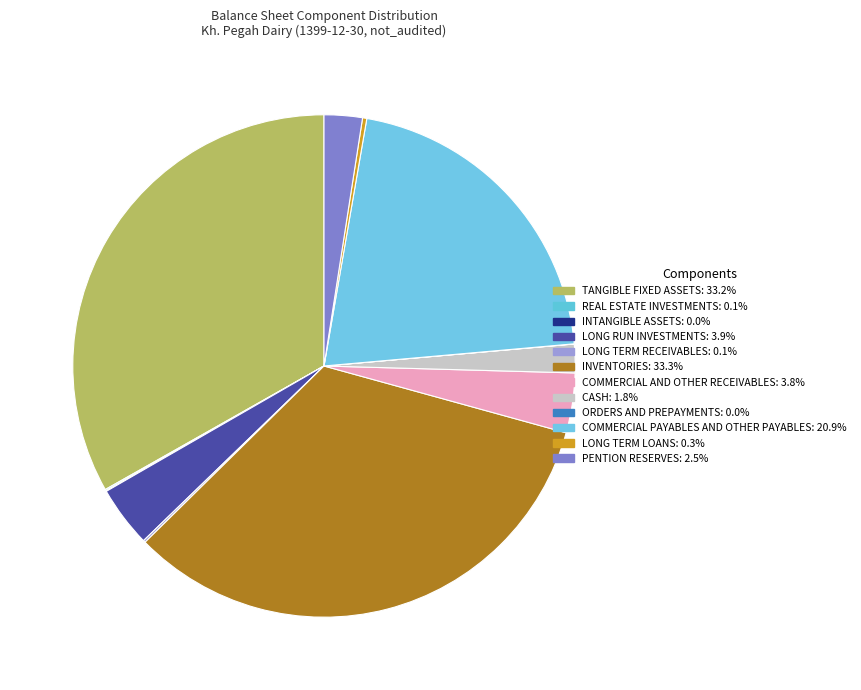

What is the largest slice in the pie chart?

inventories